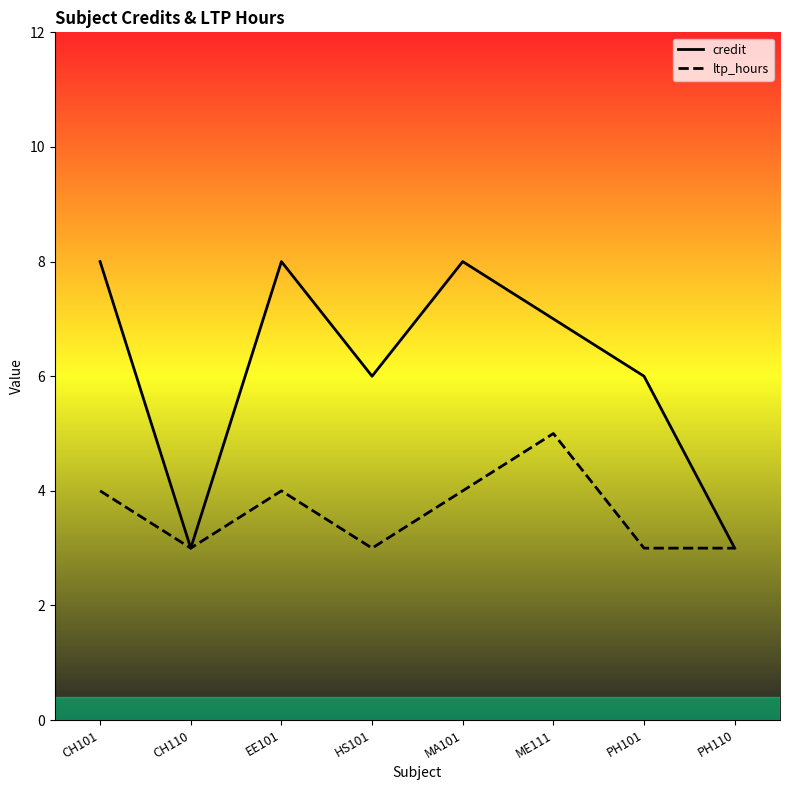

What is the maximum value shown in the chart?

8